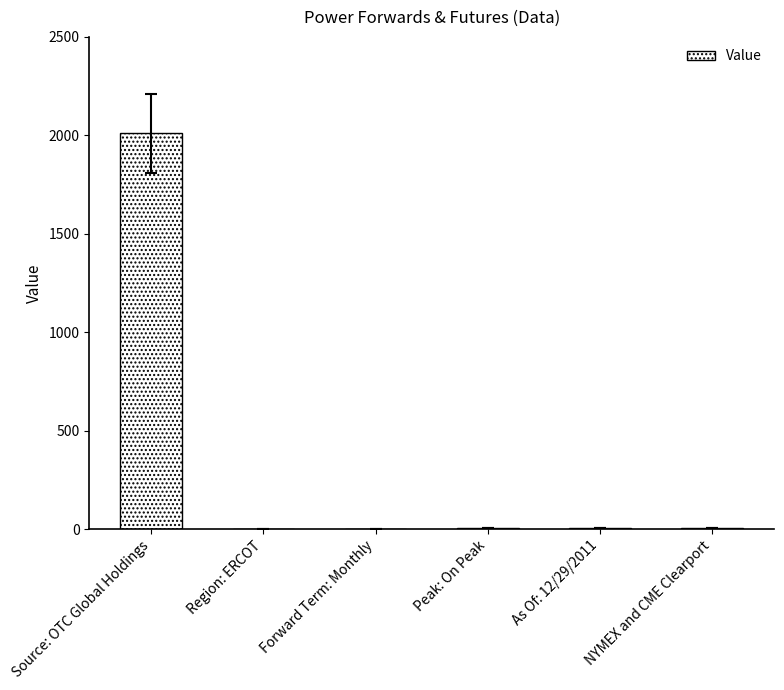

What is the sum of all values?

2026